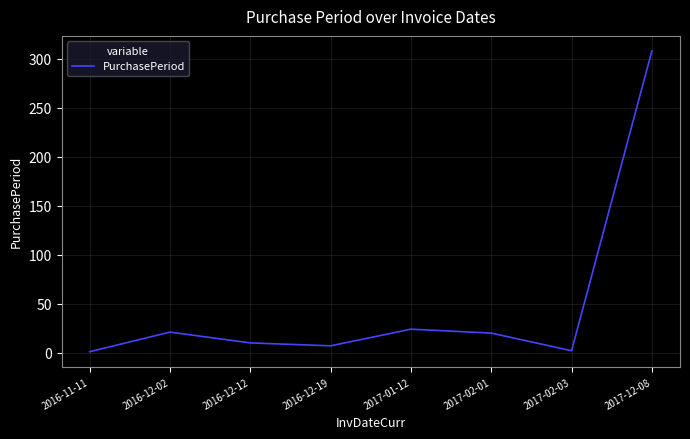

What is the difference between the maximum and minimum values?

307